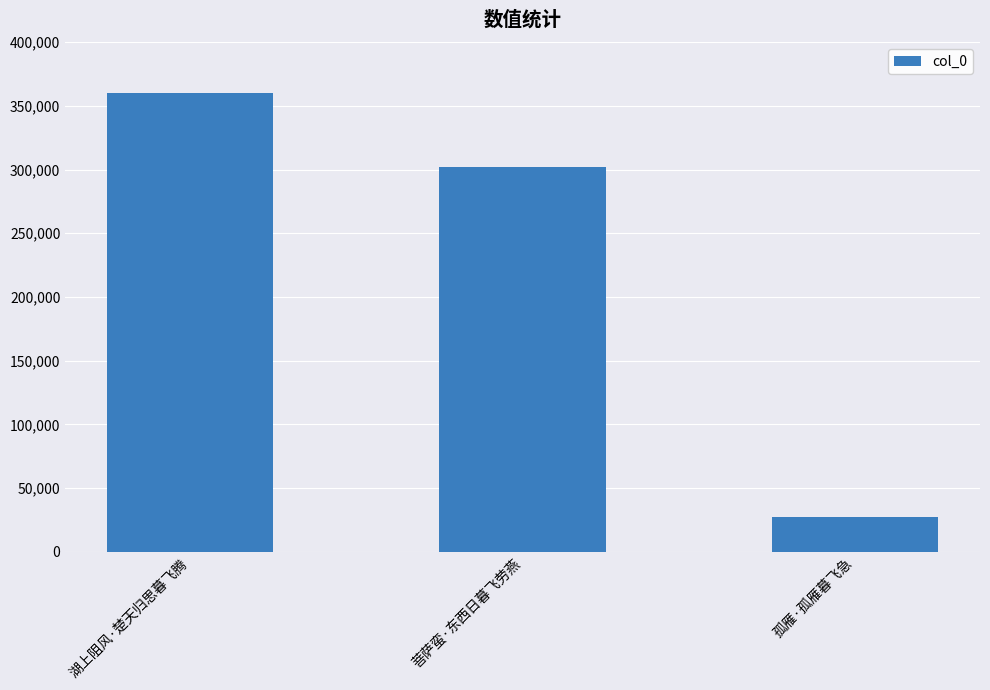

Rank the categories by value from lowest to highest.

孤雁·孤雁暮飞急, 菩萨蛮·东西日暮飞劳燕, 湖上阻风·楚天归思暮飞腾